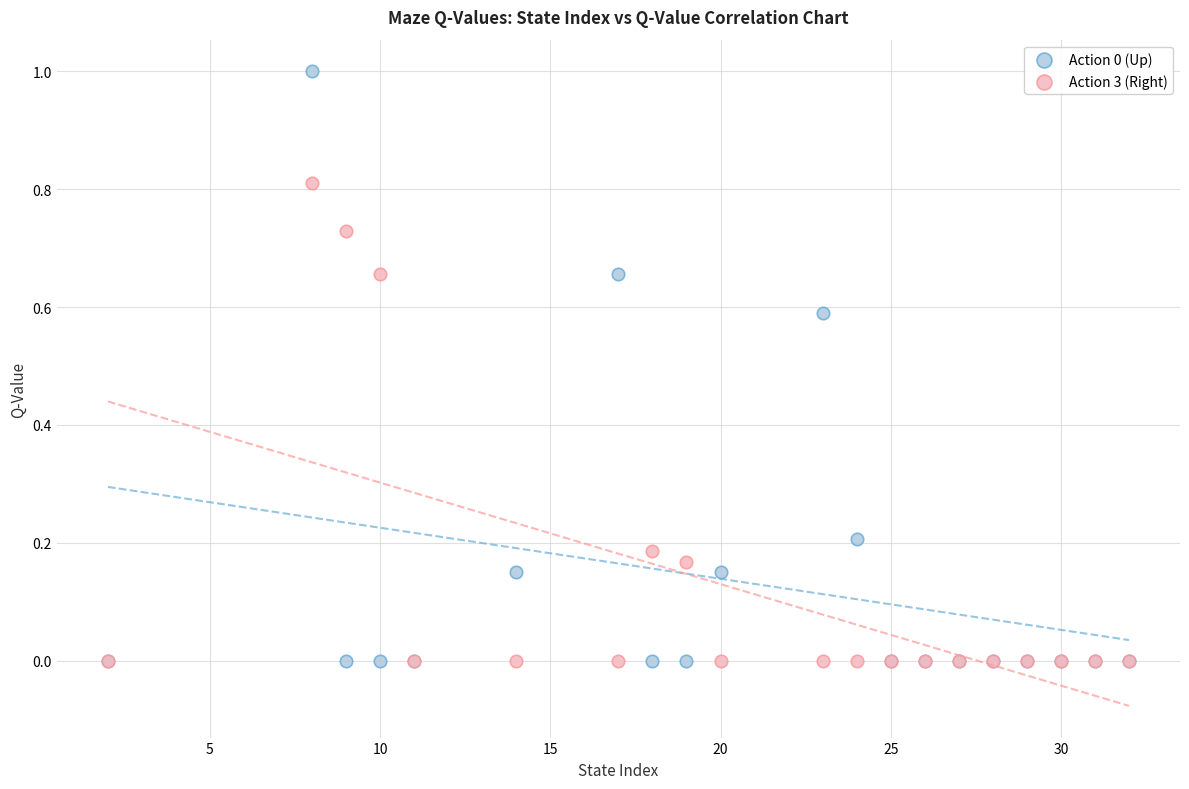

Which series has the largest Y range (max minus min)?

Action 0 (Up)